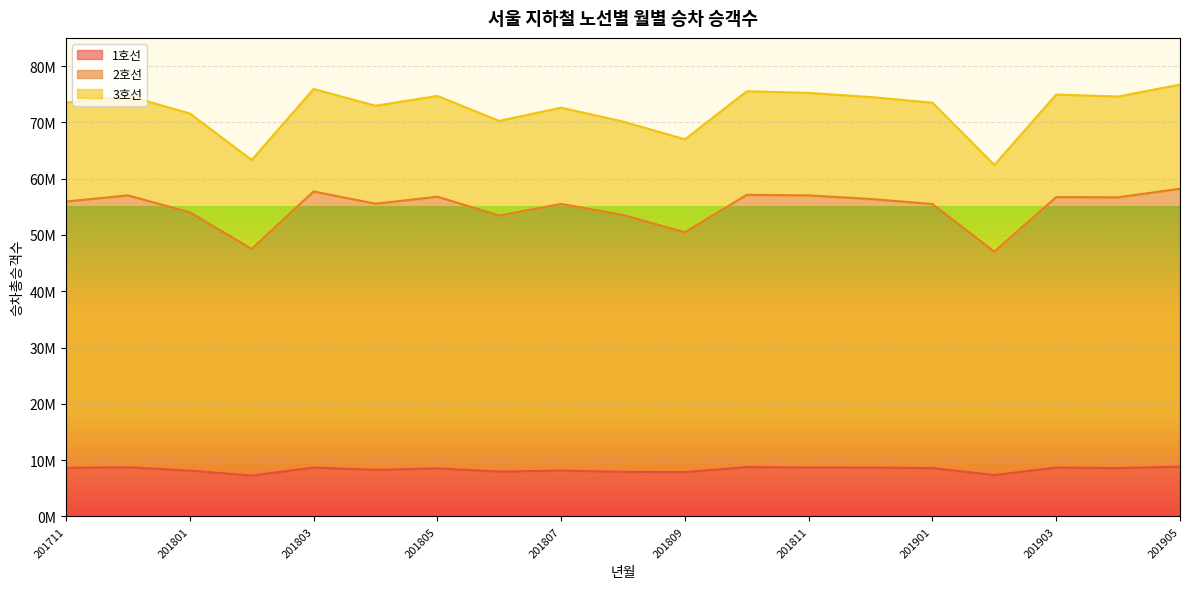

True or false: 2호선 has a value of 15257837 at 201712.

False